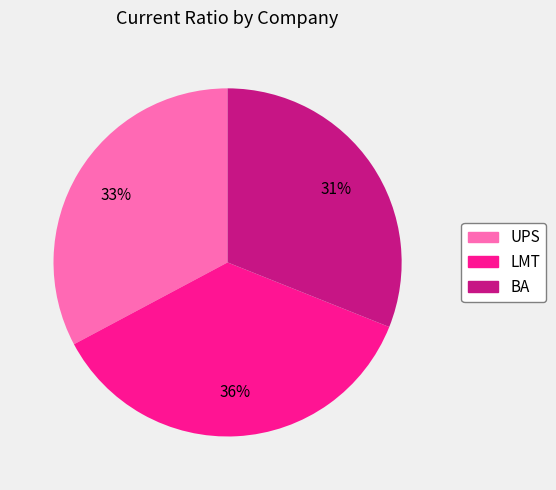

Which has a higher value, BA or UPS?

UPS